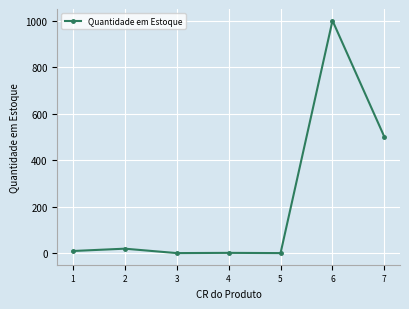

True or false: the data has more than 1 interior local peaks.

True